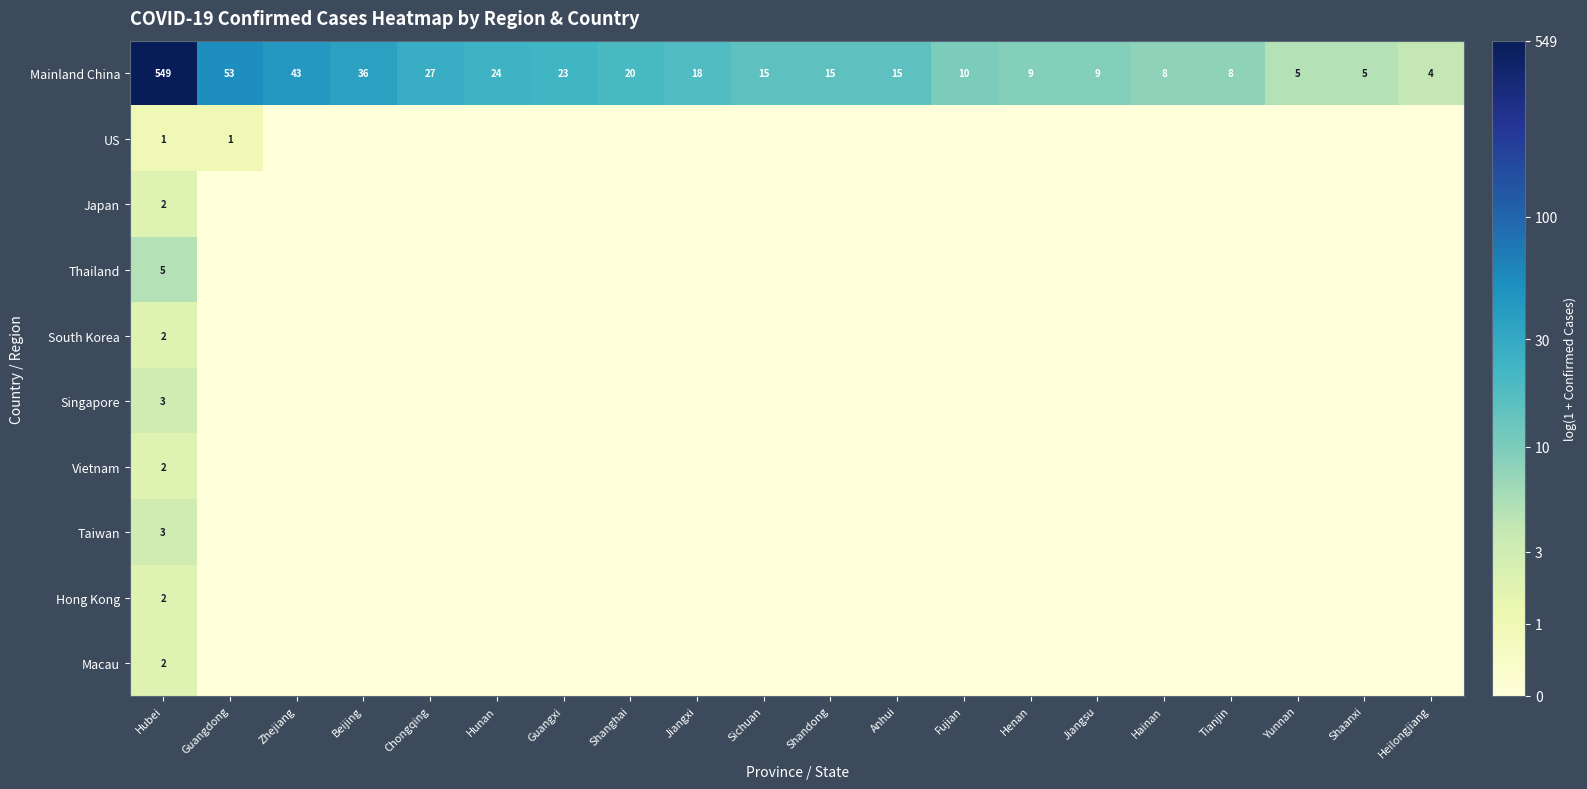

What is the difference between the Mainland China values at Guangdong and Yunnan?

48